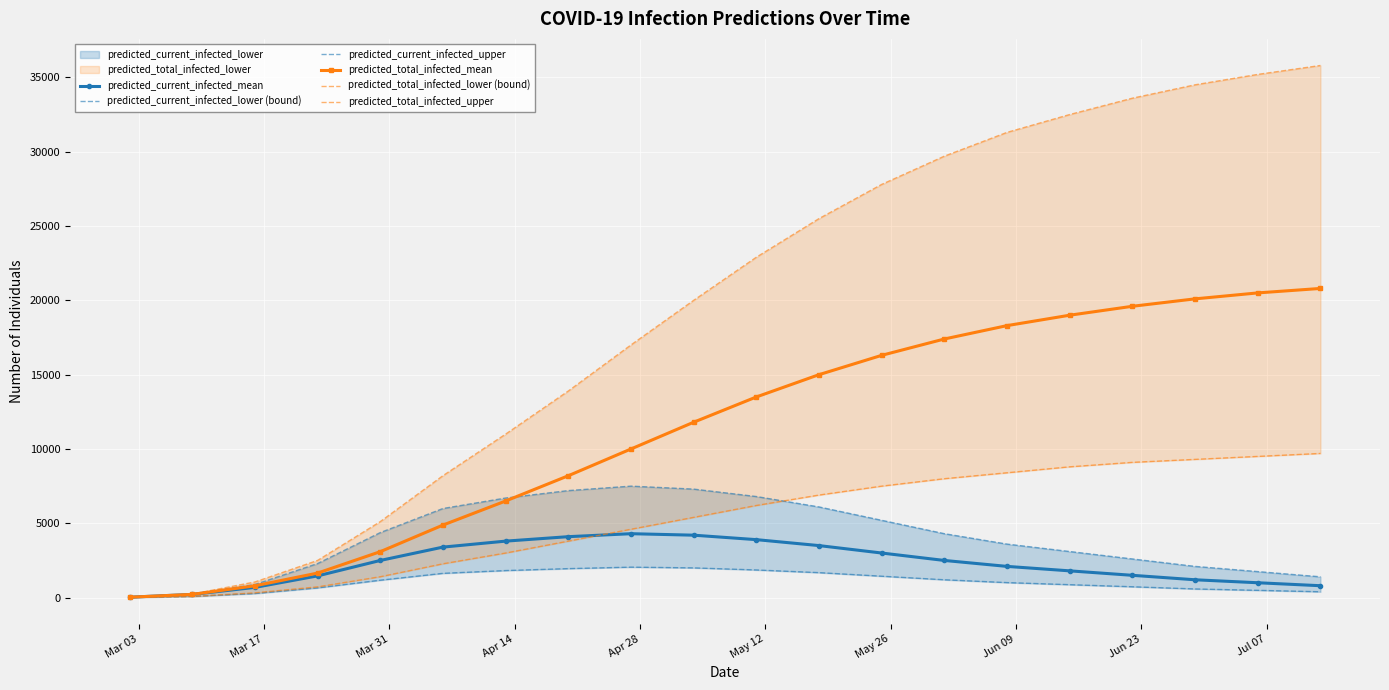

What is the smallest value displayed?

10